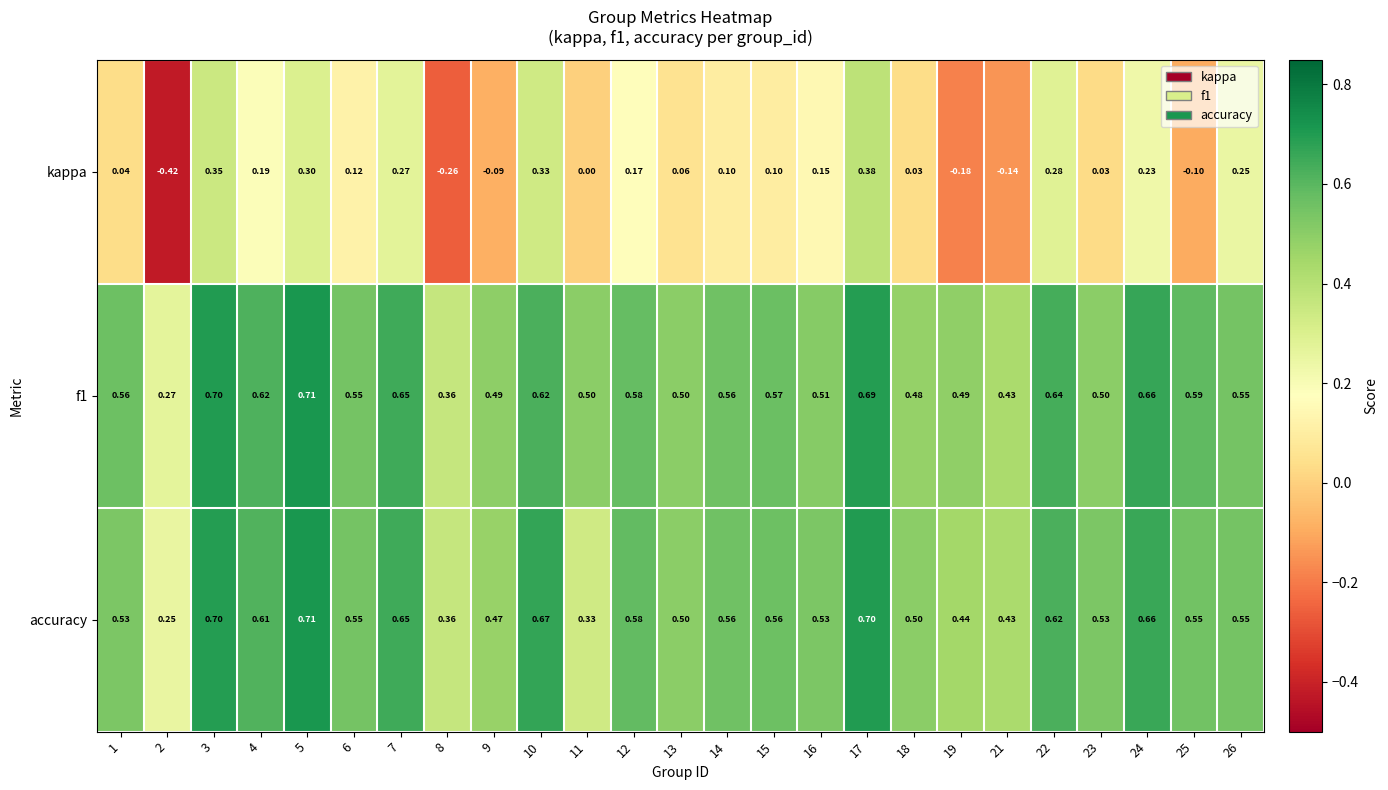

Which series has the widest spread of values?

kappa